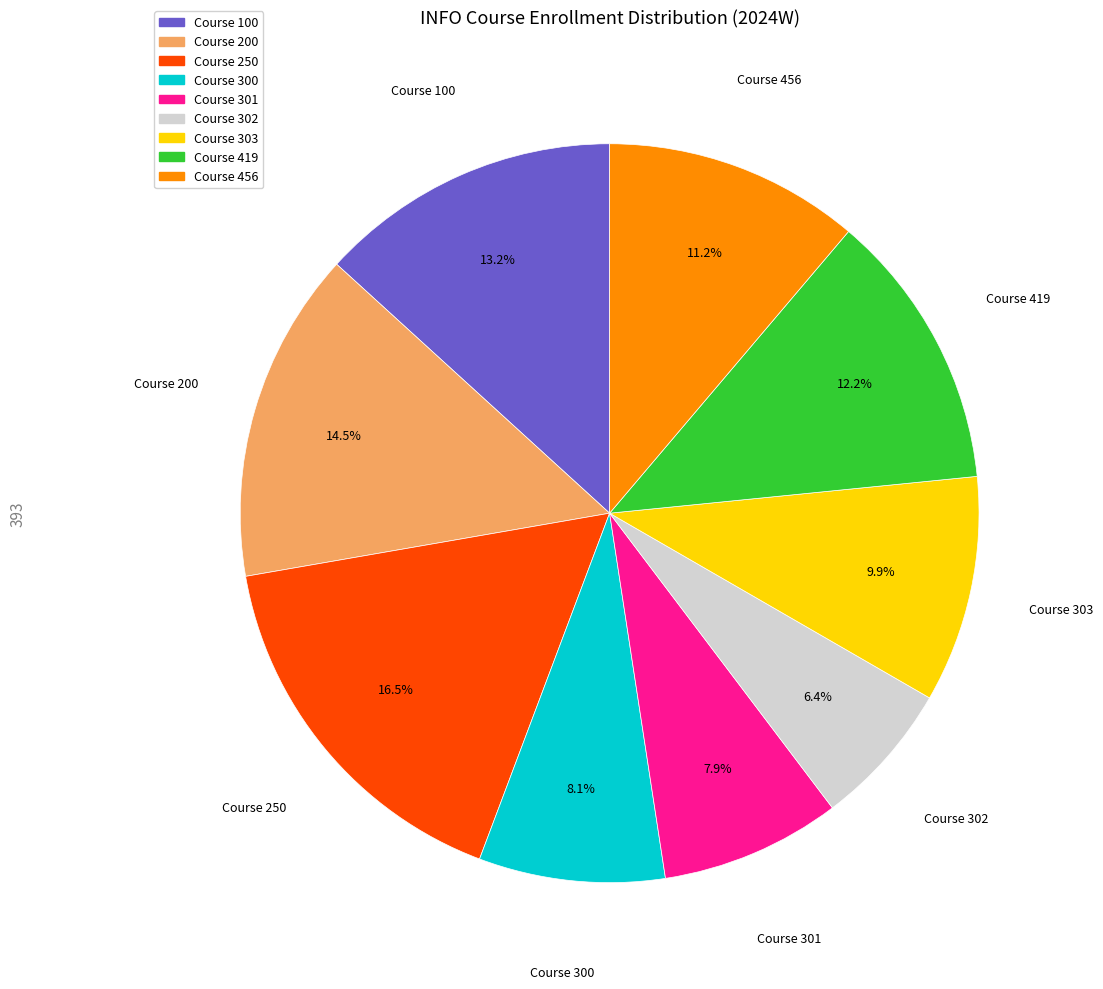

To the nearest percent, what is the difference between the largest and smallest slice percentages?

10%